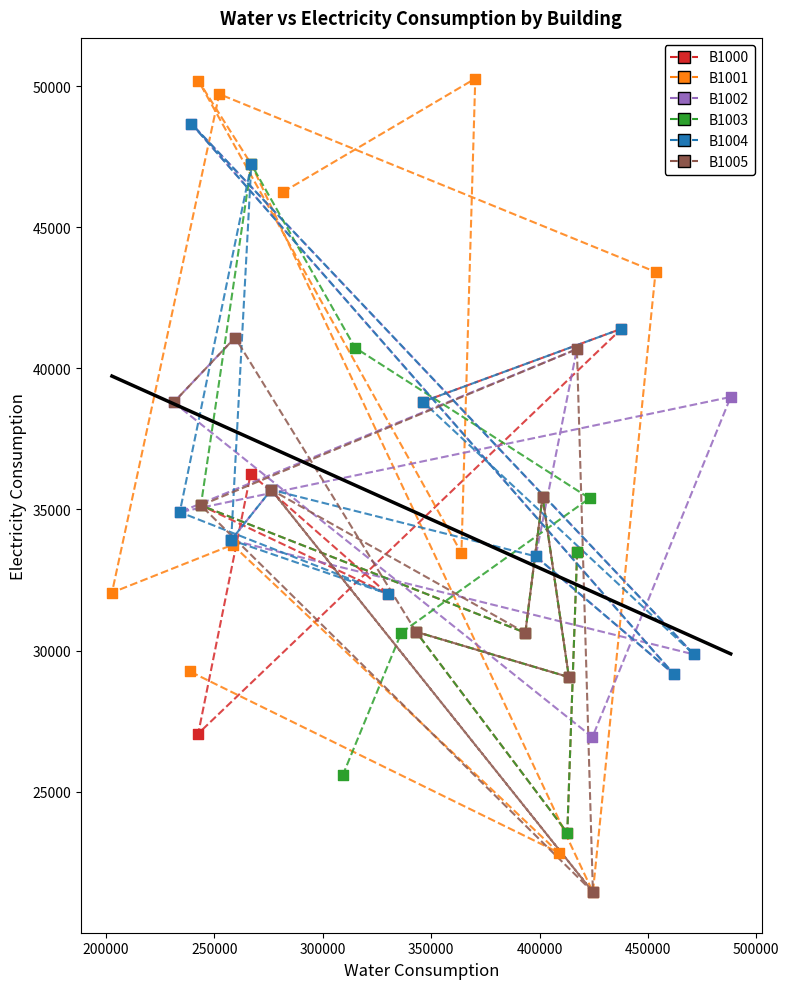

Which series reaches the maximum Y coordinate?

B1001